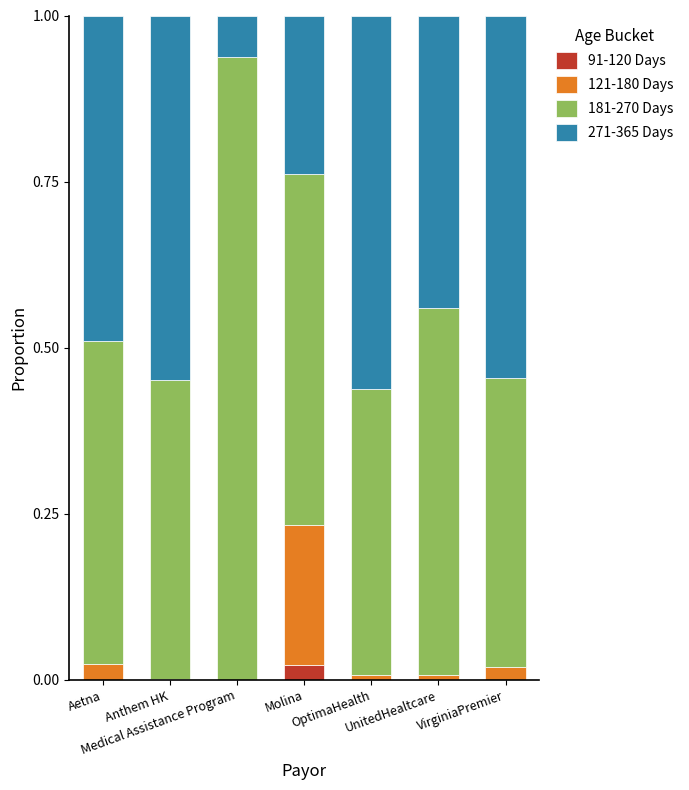

What are all the series names shown in the legend?

91-120 Days, 121-180 Days, 181-270 Days, 271-365 Days